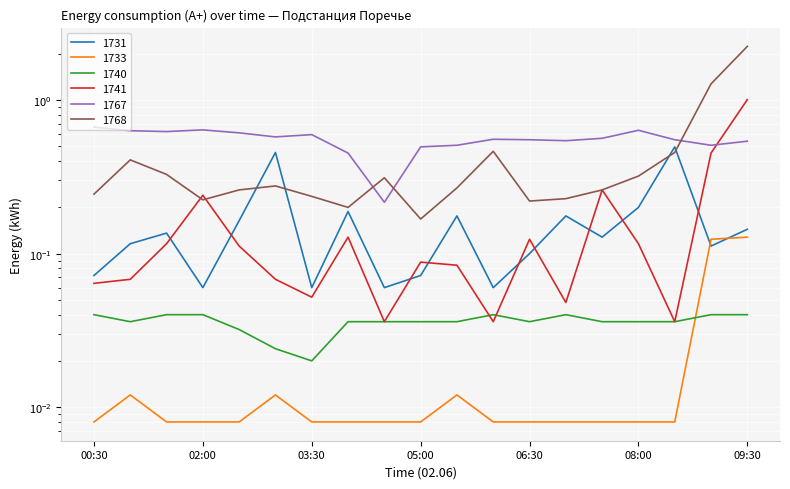

What is the average value of the 1767 series?

0.6